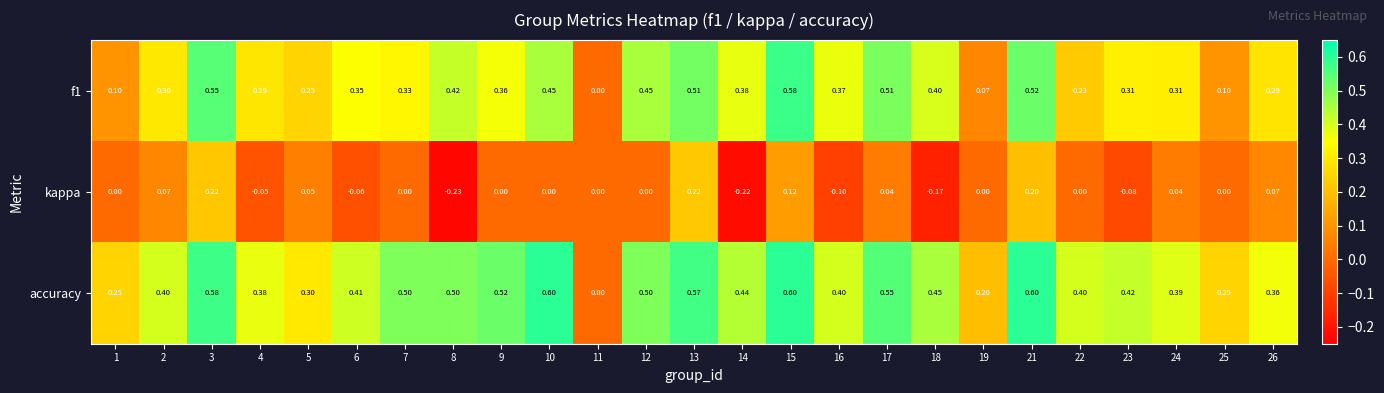

Is the value of accuracy at 5 greater than the value of kappa at 4?

Yes